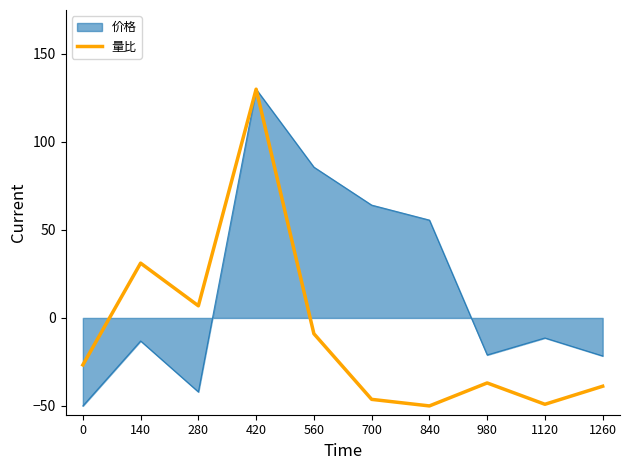

Which category has the highest value in the 价格 series?

420